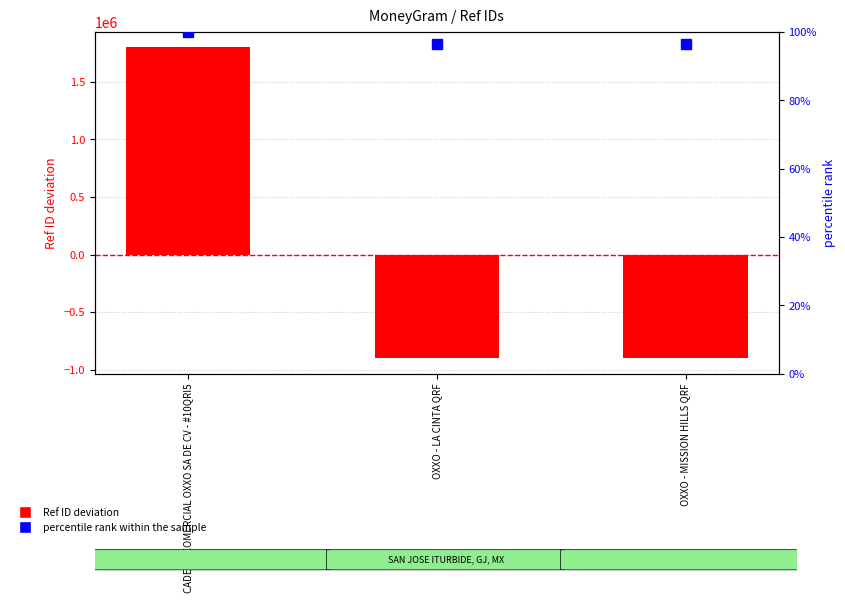

Does the chart contain stacked bars?

No